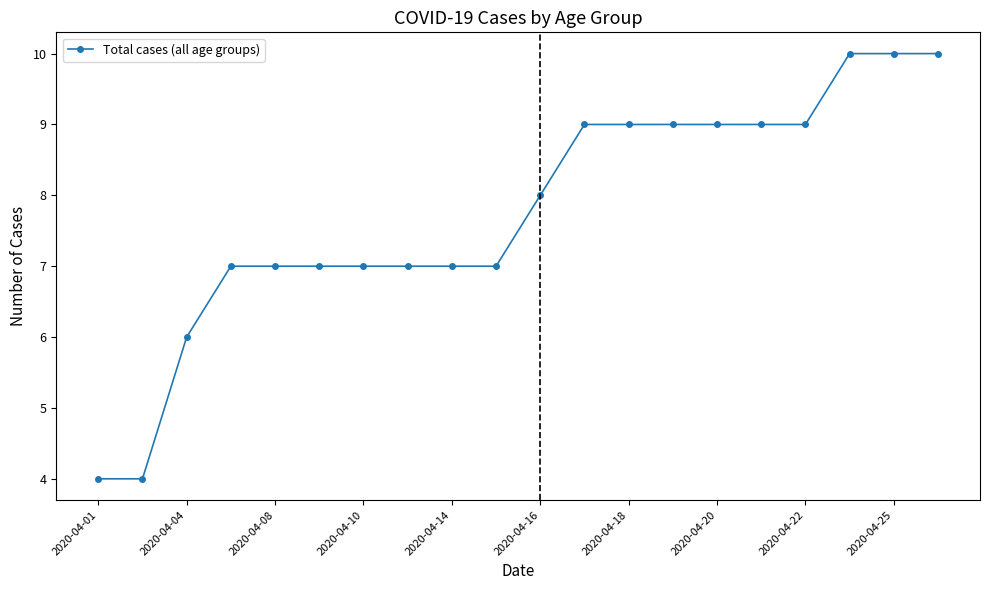

What is the average value?

8